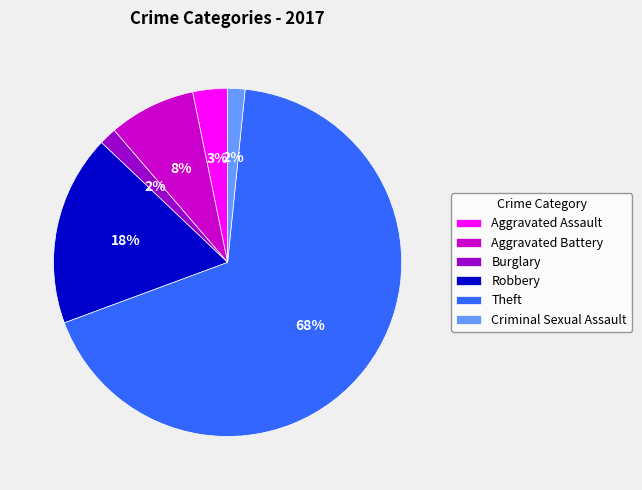

What is the ratio of the value at Robbery to the value at Aggravated Battery?

2.2